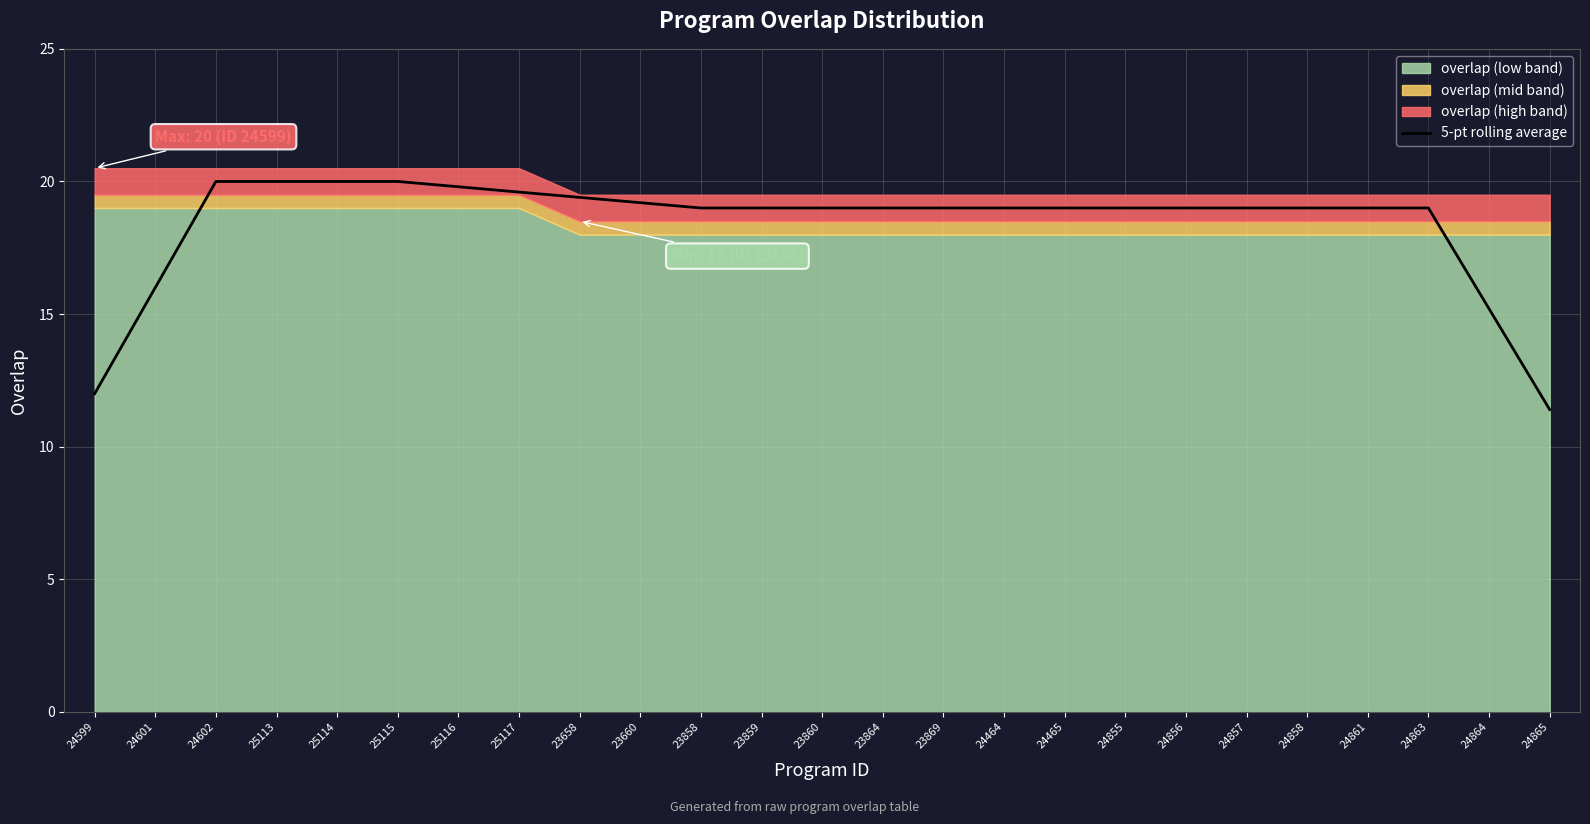

Rank the categories by value from highest to lowest.

24602, 25113, 25114, 25115, 25116, 25117, 23658, 23660, 23858, 23859, 23860, 23864, 23869, 24464, 24465, 24855, 24856, 24857, 24858, 24861, 24863, 24601, 24864, 24599, 24865